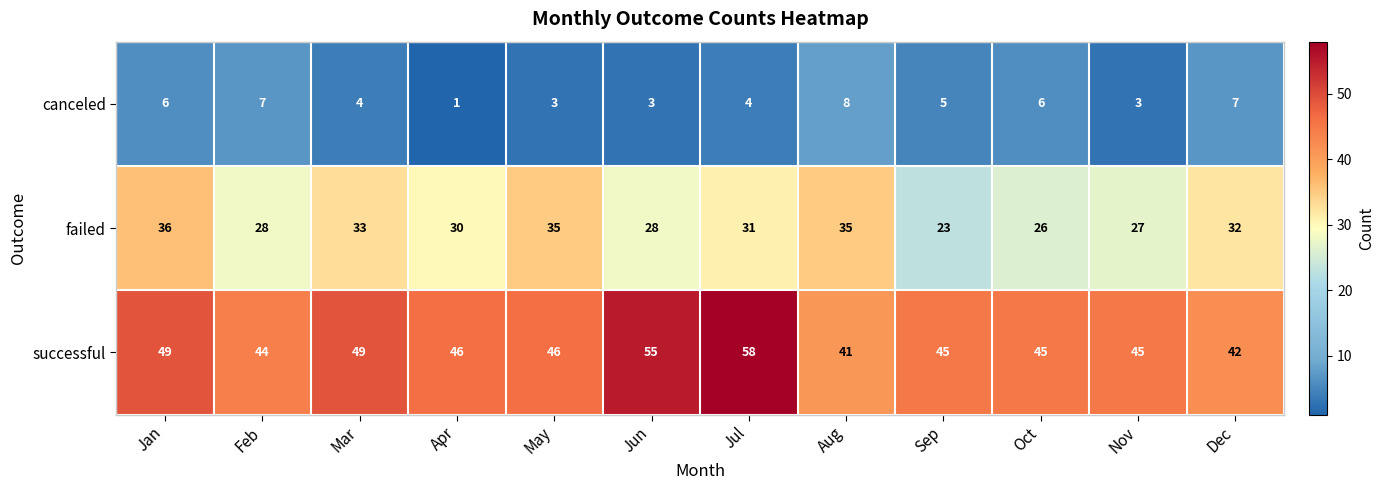

What value does the failed series have at Aug?

35